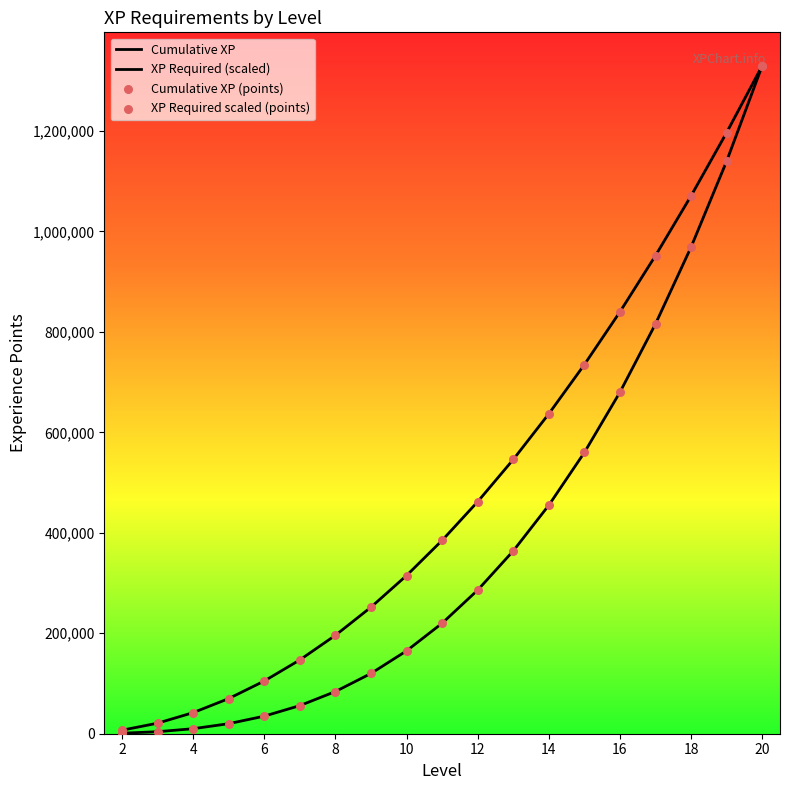

At how many categories does at least one series exceed 835415?

5